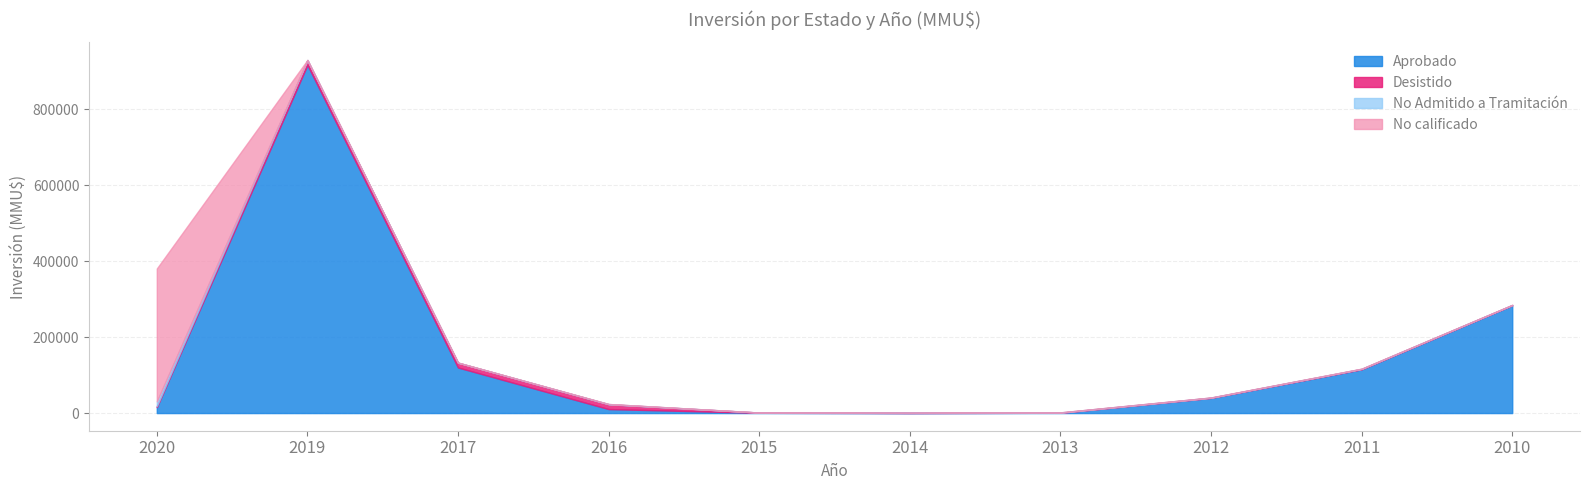

What is the value of the No Admitido a Tramitación point at the 8th from the left?

800